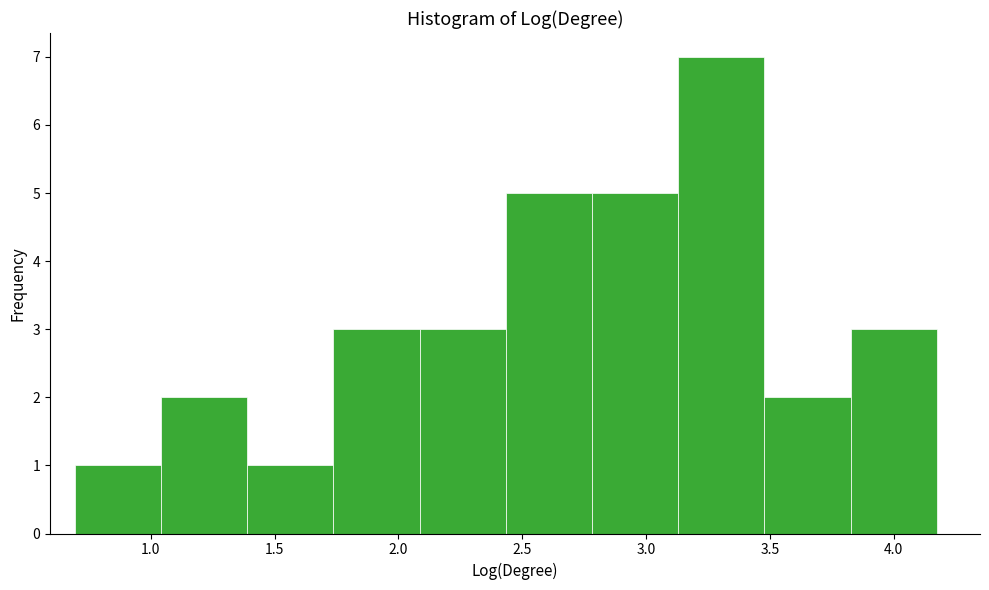

Reading left to right, transcribe this chart: for each bar, give the range it covers on the x-axis and its height. Neither the bar edges nor the heights are printed on the chart, so give them approximately, as read against the axes.

0.70 to 1.05: 1
1.05 to 1.40: 2
1.40 to 1.75: 1
1.75 to 2.10: 3
2.10 to 2.45: 3
2.45 to 2.80: 5
2.80 to 3.15: 5
3.15 to 3.50: 7
3.50 to 3.85: 2
3.85 to 4.15: 3